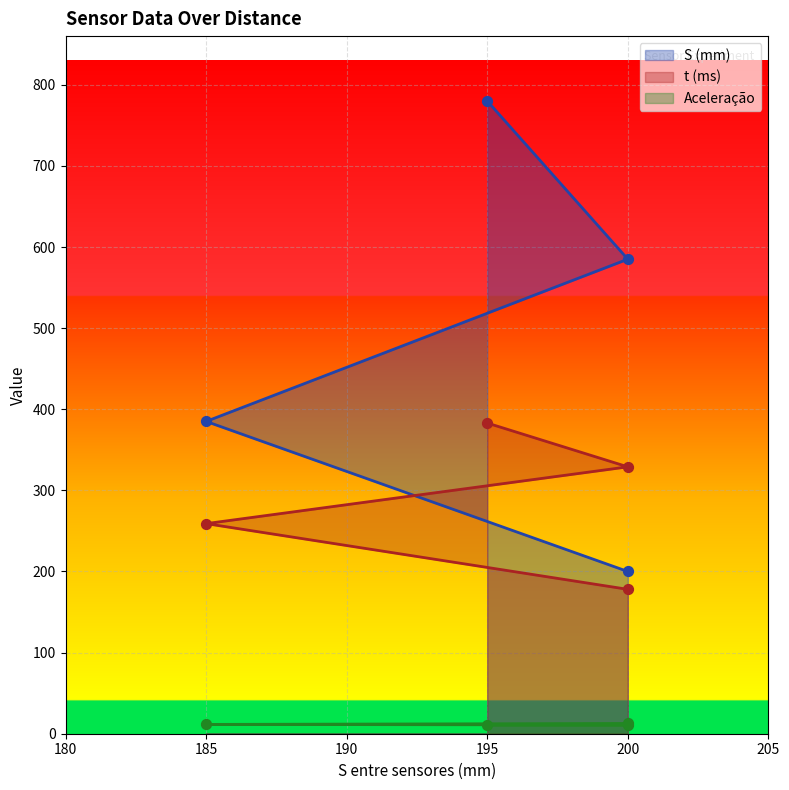

Which series contains the lowest Y value?

Aceleração